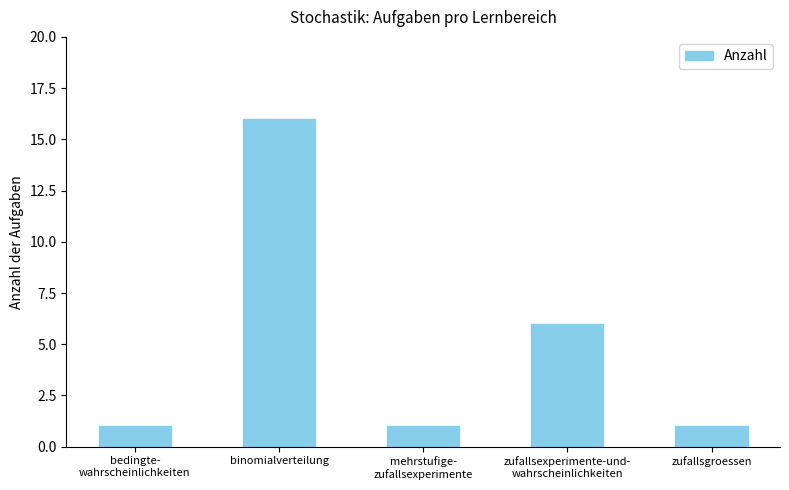

What is the smallest value displayed?

1